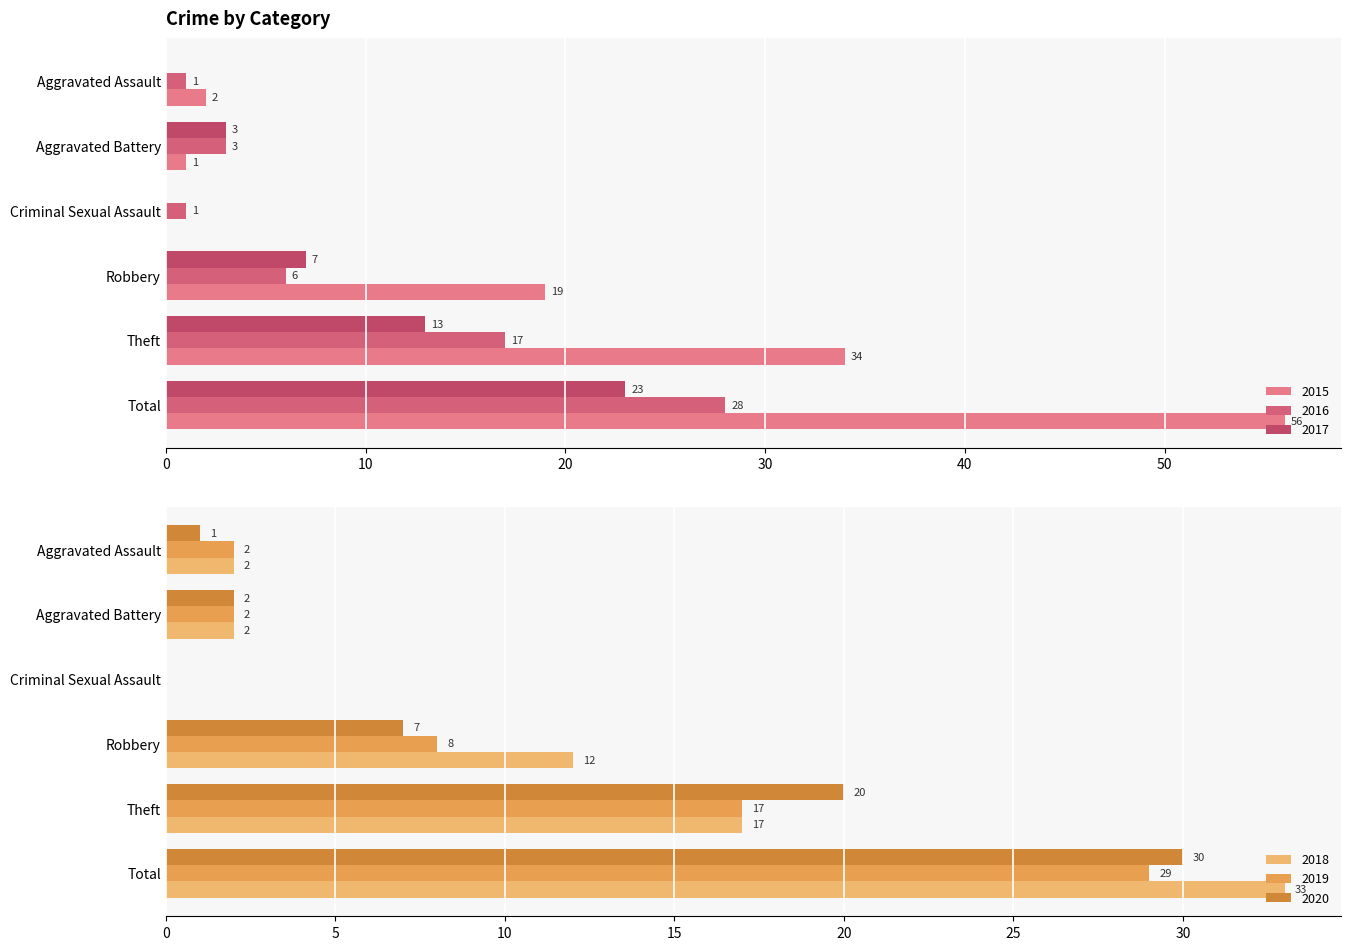

Reading left to right, extract all data points from this chart.

2015: Aggravated Assault=2	Aggravated Battery=1	Criminal Sexual Assault=0	Robbery=19	Theft=34	Total=56
2016: Aggravated Assault=1	Aggravated Battery=3	Criminal Sexual Assault=1	Robbery=6	Theft=17	Total=28
2017: Aggravated Assault=0	Aggravated Battery=3	Criminal Sexual Assault=0	Robbery=7	Theft=13	Total=23
2018: Aggravated Assault=2	Aggravated Battery=2	Criminal Sexual Assault=0	Robbery=12	Theft=17	Total=33
2019: Aggravated Assault=2	Aggravated Battery=2	Criminal Sexual Assault=0	Robbery=8	Theft=17	Total=29
2020: Aggravated Assault=1	Aggravated Battery=2	Criminal Sexual Assault=0	Robbery=7	Theft=20	Total=30